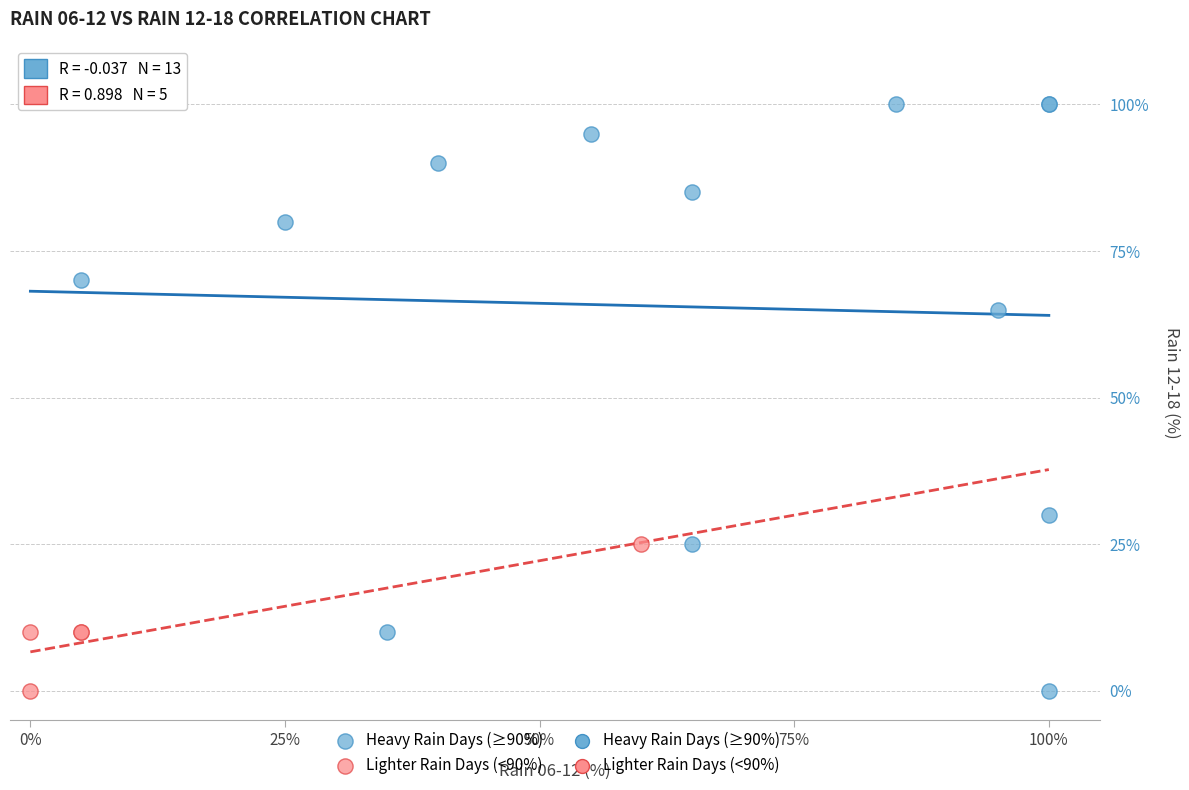

Which series contains the highest Y value?

Heavy Rain Days (≥90%)